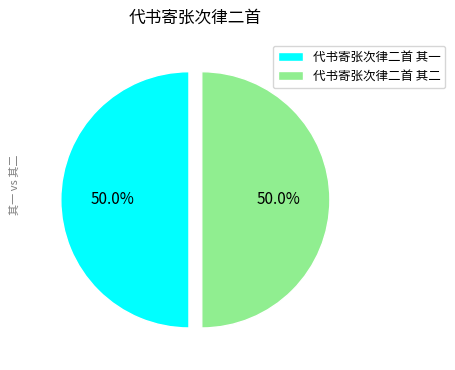

Approximately how many times larger is the value at 代书寄张次律二首 其一 compared to 代书寄张次律二首 其二?

1.0